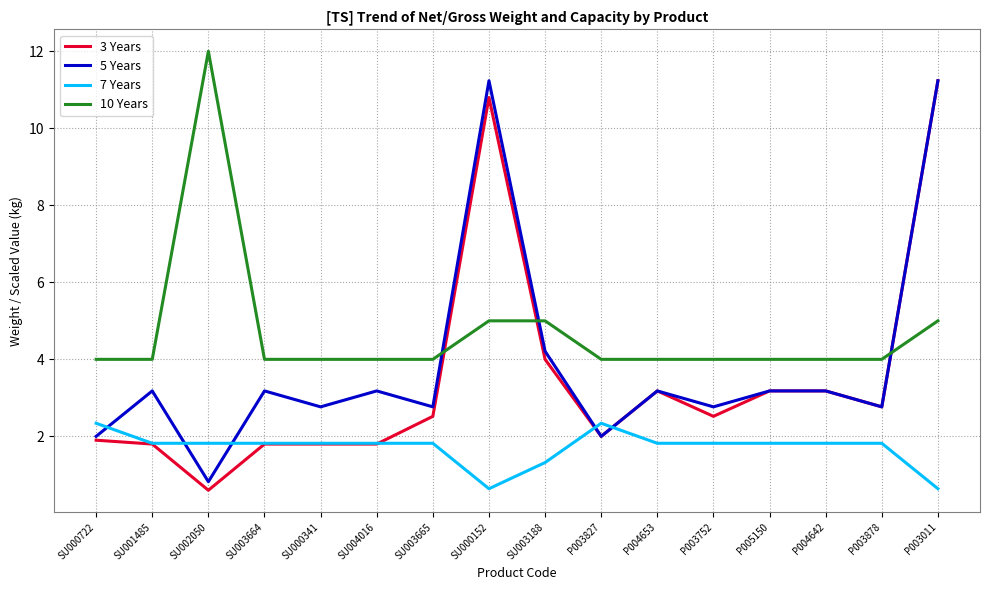

What is the difference between the highest and lowest values at P005150?

2.2